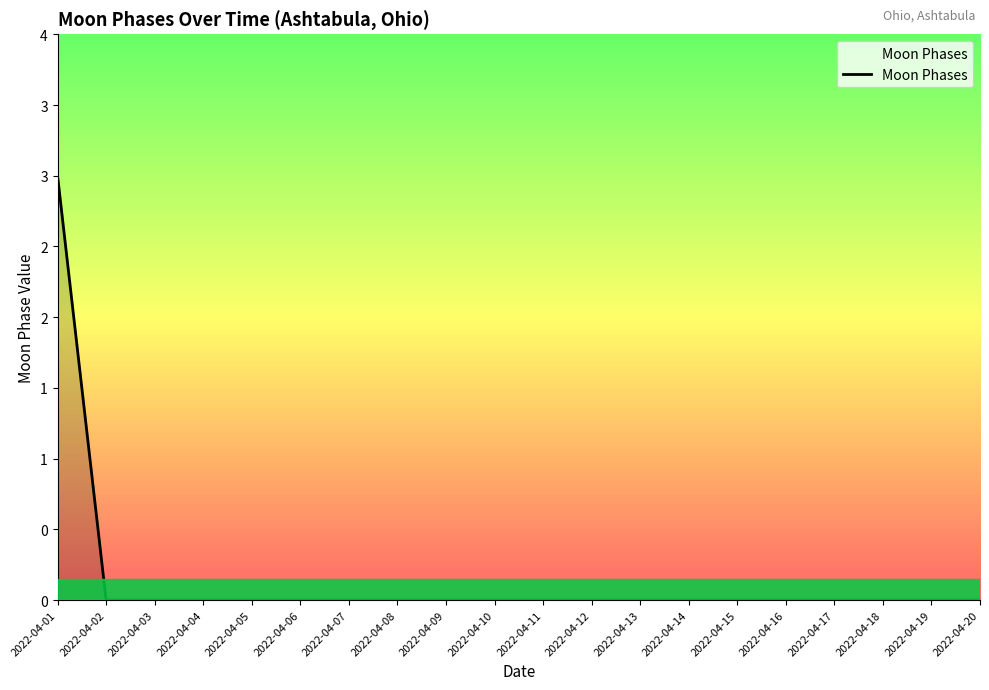

Does the chart have visible grid lines?

No